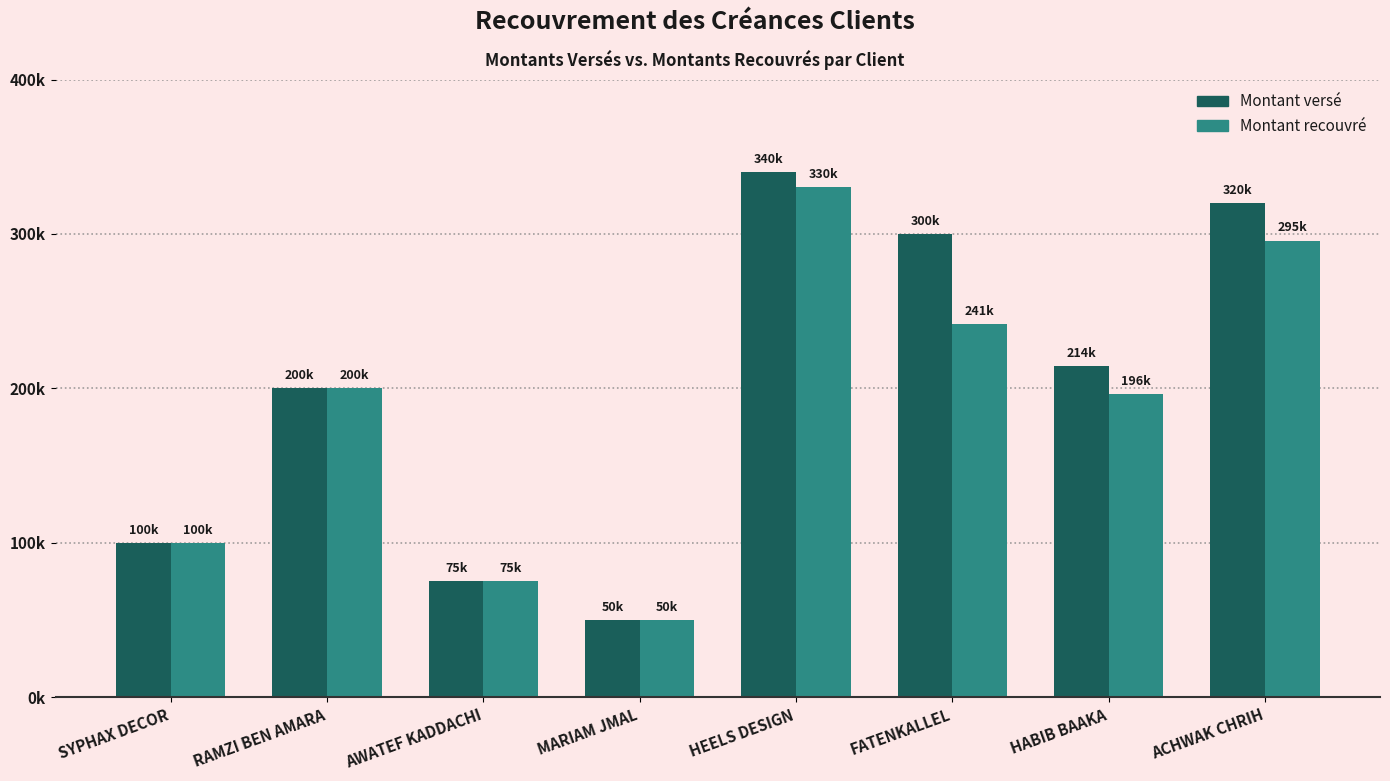

What is the label of the 1st bar from the right?

ACHWAK CHRIH